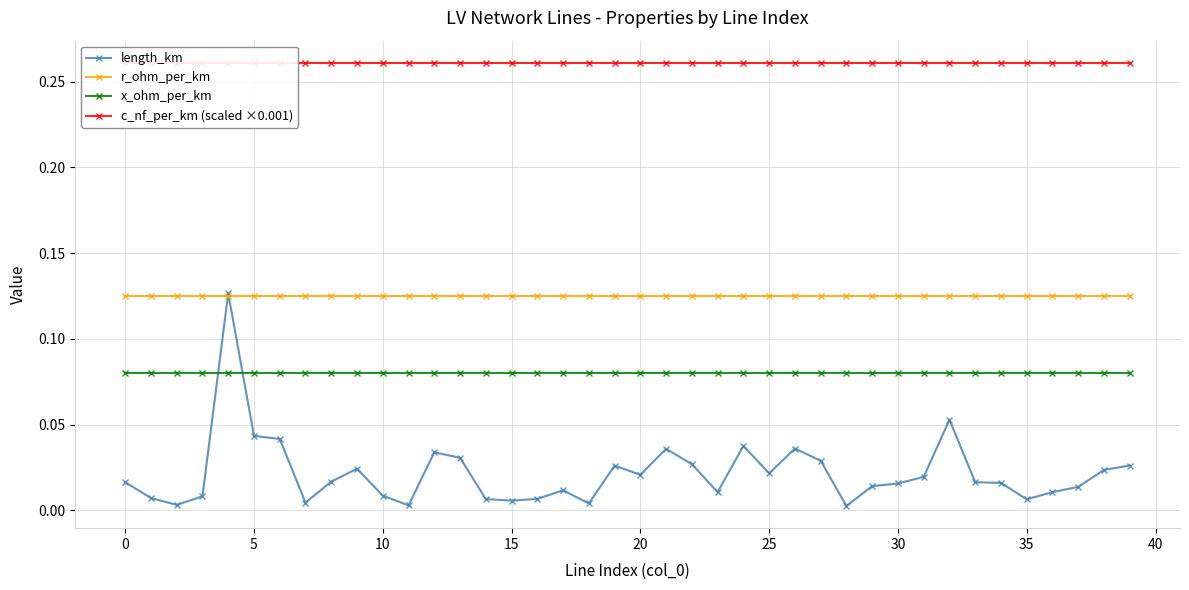

At 18, list the series in order from smallest to largest.

length_km, x_ohm_per_km, r_ohm_per_km, c_nf_per_km (scaled ×0.001)